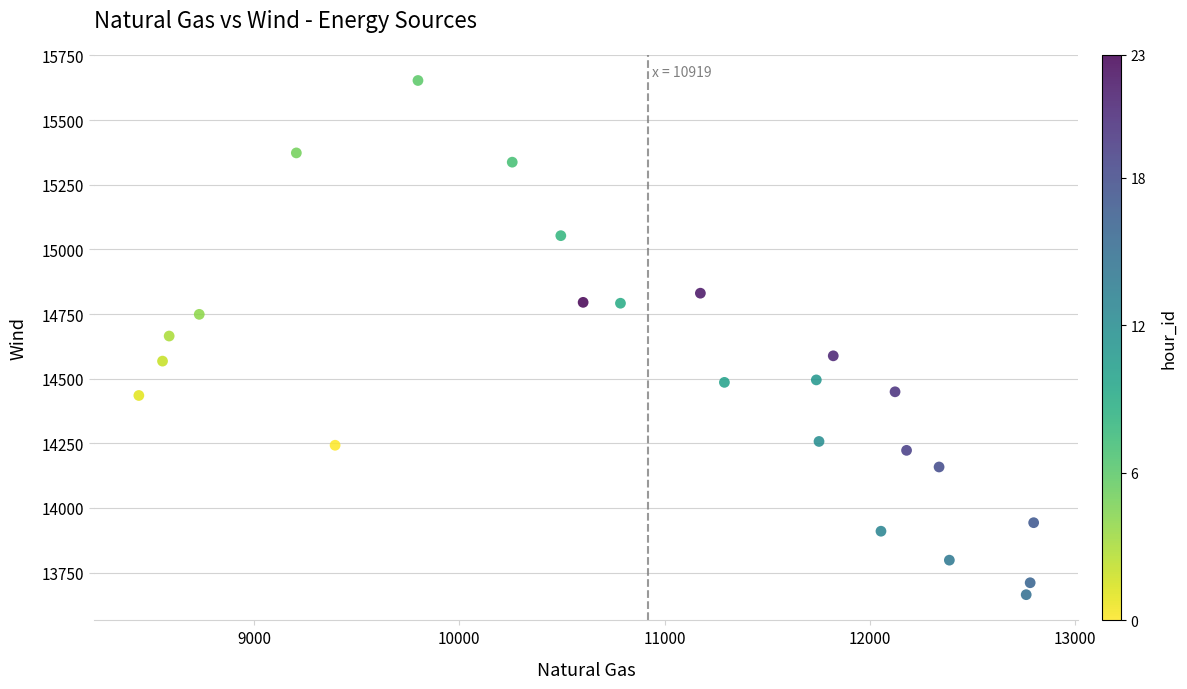

What is the range of X values (max minus min)?

4357.3